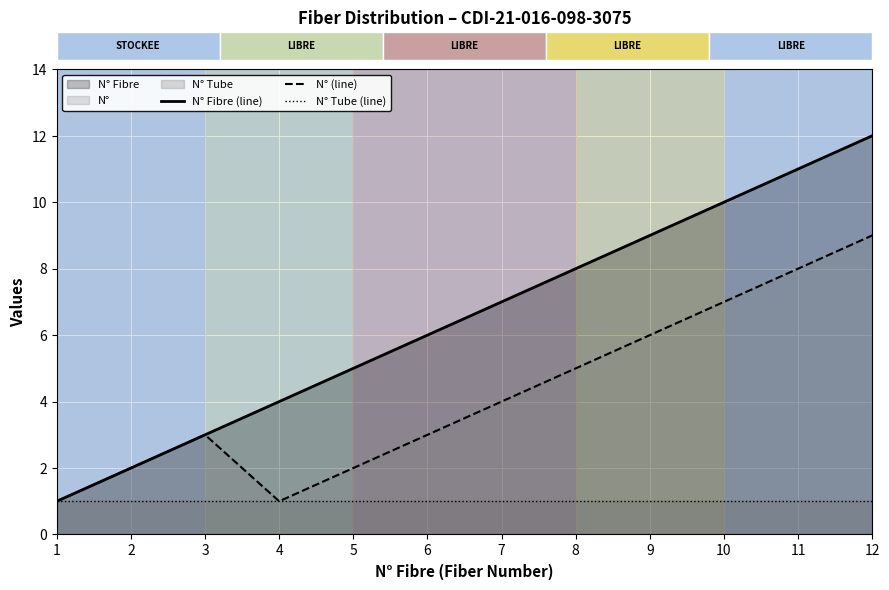

What is the total value across all series at 3?

7